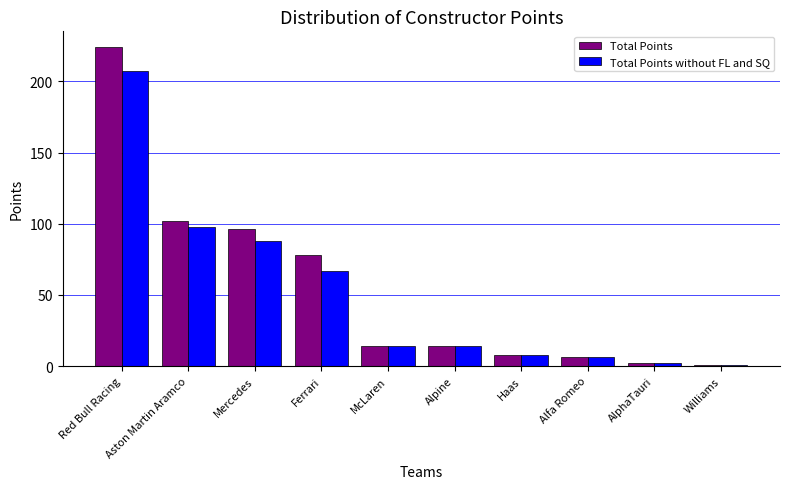

What position from the right is Ferrari?

7